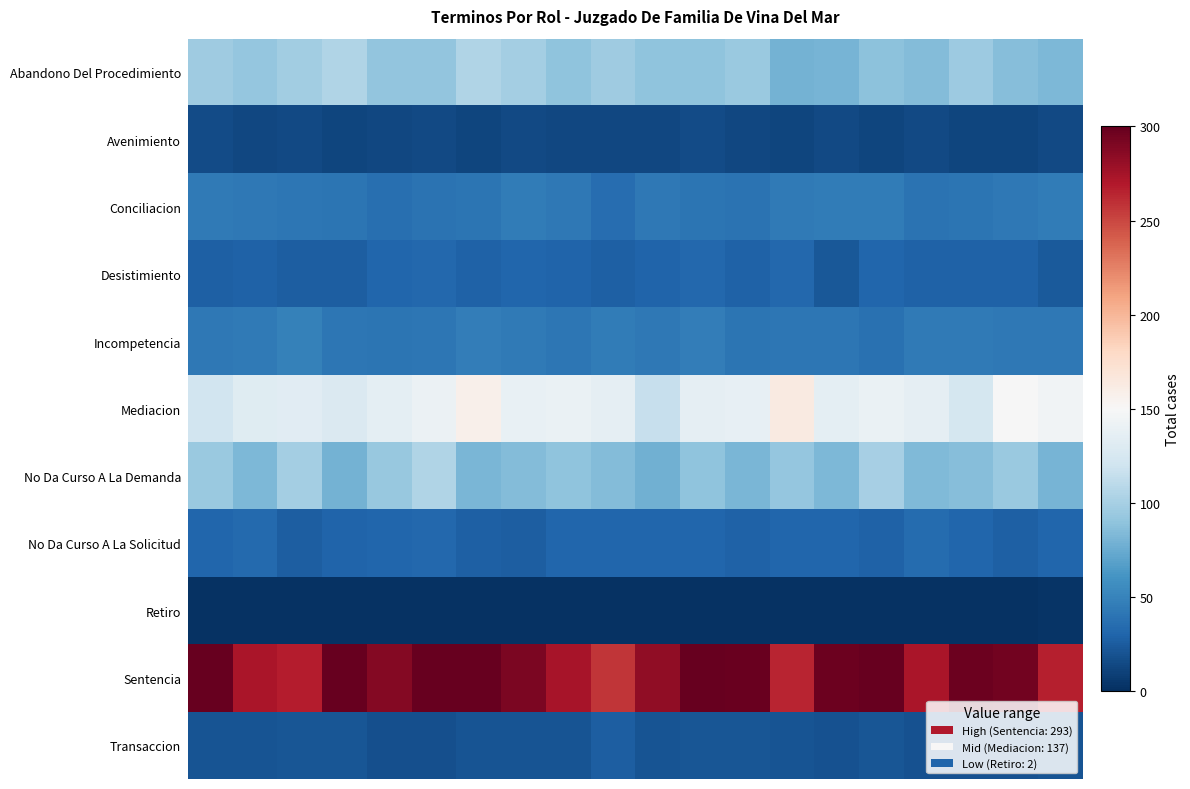

Reading left to right, transcribe all the data shown in this chart.

row_0: 0=96.7	1=92.0	2=97.8	3=104.3	4=91.3	5=91.3	6=104.7	7=98.7	8=89.5	9=97.0	10=89.6	11=89.5	12=94.8	13=78.8	14=80.2	15=88.8	16=85.5	17=95.3	18=86.2	19=82.5
row_1: 0=15.6	1=13.7	2=14.1	3=12.4	4=13.4	5=14.1	6=12.7	7=14.4	8=13.3	9=13.7	10=13.3	11=16.1	12=14.0	13=12.8	14=14.9	15=12.6	16=14.2	17=11.8	18=12.5	19=14.2
row_2: 0=44.5	1=42.6	2=41.6	3=41.0	4=37.0	5=39.6	6=40.5	7=45.6	8=43.2	9=36.1	10=43.1	11=40.7	12=39.7	13=44.1	14=45.5	15=45.1	16=39.2	17=41.0	18=43.1	19=45.3
row_3: 0=27.9	1=28.6	2=26.4	3=26.2	4=30.9	5=32.1	6=28.8	7=31.3	8=29.8	9=27.5	10=29.8	11=32.6	12=28.9	13=32.6	14=22.9	15=30.9	16=29.2	17=28.3	18=29.2	19=24.4
row_4: 0=42.2	1=44.2	2=48.1	3=41.2	4=40.2	5=41.3	6=46.1	7=44.1	8=41.2	9=44.8	10=43.3	11=46.3	12=40.6	13=41.9	14=41.7	15=38.0	16=44.0	17=43.9	18=43.0	19=42.2
row_5: 0=121.5	1=132.4	2=133.2	3=128.2	4=135.2	5=141.4	6=157.7	7=138.9	8=139.8	9=136.2	10=116.0	11=136.7	12=137.7	13=164.0	14=134.9	15=140.3	16=136.6	17=124.2	18=149.5	19=145.2
row_6: 0=94.6	1=82.5	2=99.0	3=79.0	4=93.2	5=104.6	6=81.9	7=85.0	8=89.7	9=85.4	10=78.0	11=89.5	12=81.4	13=92.4	14=82.5	15=100.0	16=83.4	17=86.7	18=94.8	19=80.2
row_7: 0=30.5	1=33.1	2=26.1	3=30.4	4=30.6	5=31.9	6=27.0	7=26.8	8=31.3	9=30.7	10=30.6	11=30.8	12=28.4	13=30.6	14=30.7	15=28.3	16=34.5	17=31.1	18=27.1	19=31.6
row_8: 0=1.8	1=2.1	2=2.2	3=1.9	4=2.2	5=2.1	6=2.1	7=2.3	8=2.0	9=1.9	10=1.9	11=1.9	12=2.0	13=2.1	14=2.0	15=2.1	16=2.0	17=2.2	18=2.0	19=2.4
row_9: 0=307.7	1=272.9	2=267.9	3=304.3	4=287.8	5=309.7	6=304.1	7=291.3	8=273.2	9=257.5	10=282.5	11=313.1	12=298.0	13=263.8	14=297.1	15=302.0	16=272.3	17=296.6	18=294.4	19=266.2
row_10: 0=20.6	1=20.9	2=21.7	3=21.7	4=17.8	5=18.5	6=20.8	7=20.8	8=20.8	9=26.2	10=20.9	11=21.8	12=21.5	13=21.0	14=19.5	15=21.2	16=18.8	17=19.6	18=19.2	19=20.1